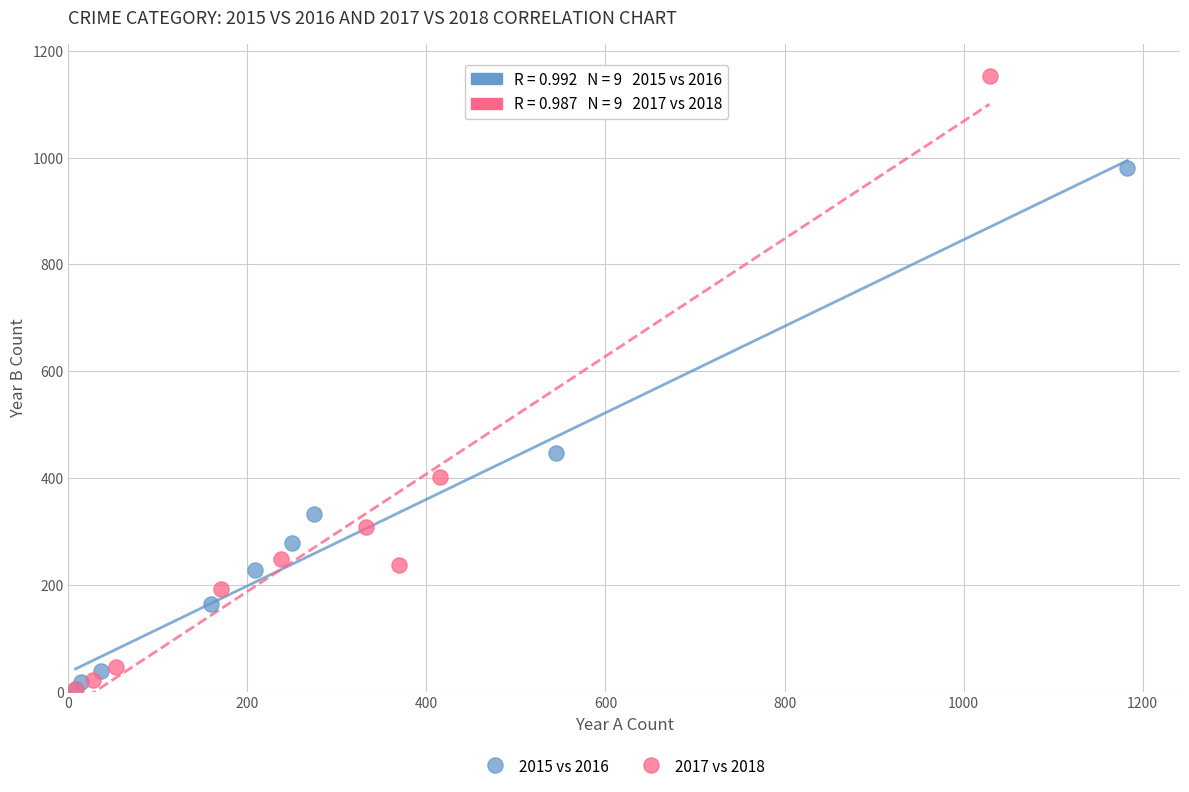

Which series has the largest Y range (max minus min)?

2017 vs 2018